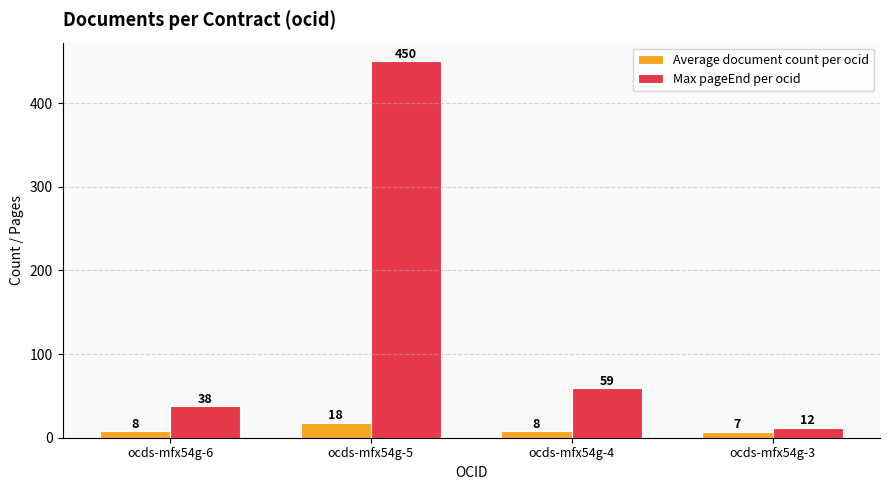

Rank the series by their maximum value, from highest to lowest.

Max pageEnd per ocid, Average document count per ocid